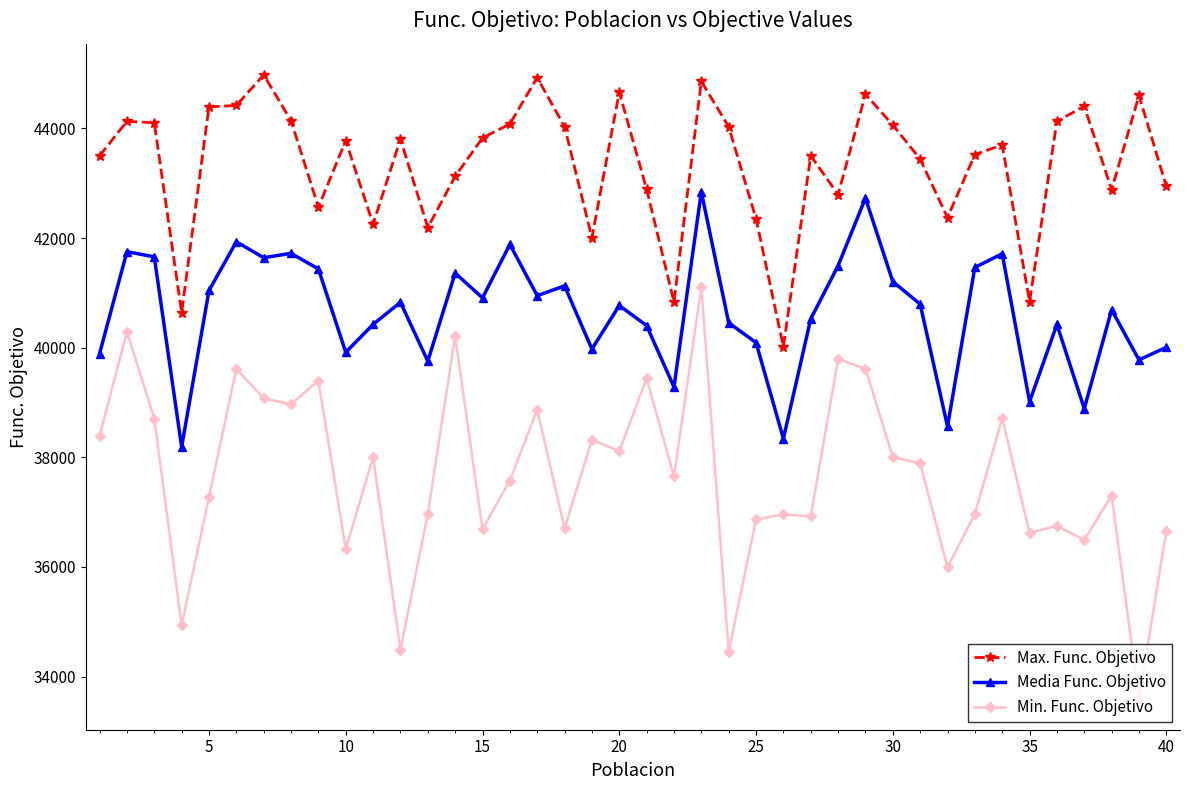

At how many categories does at least one series exceed 34729?

40